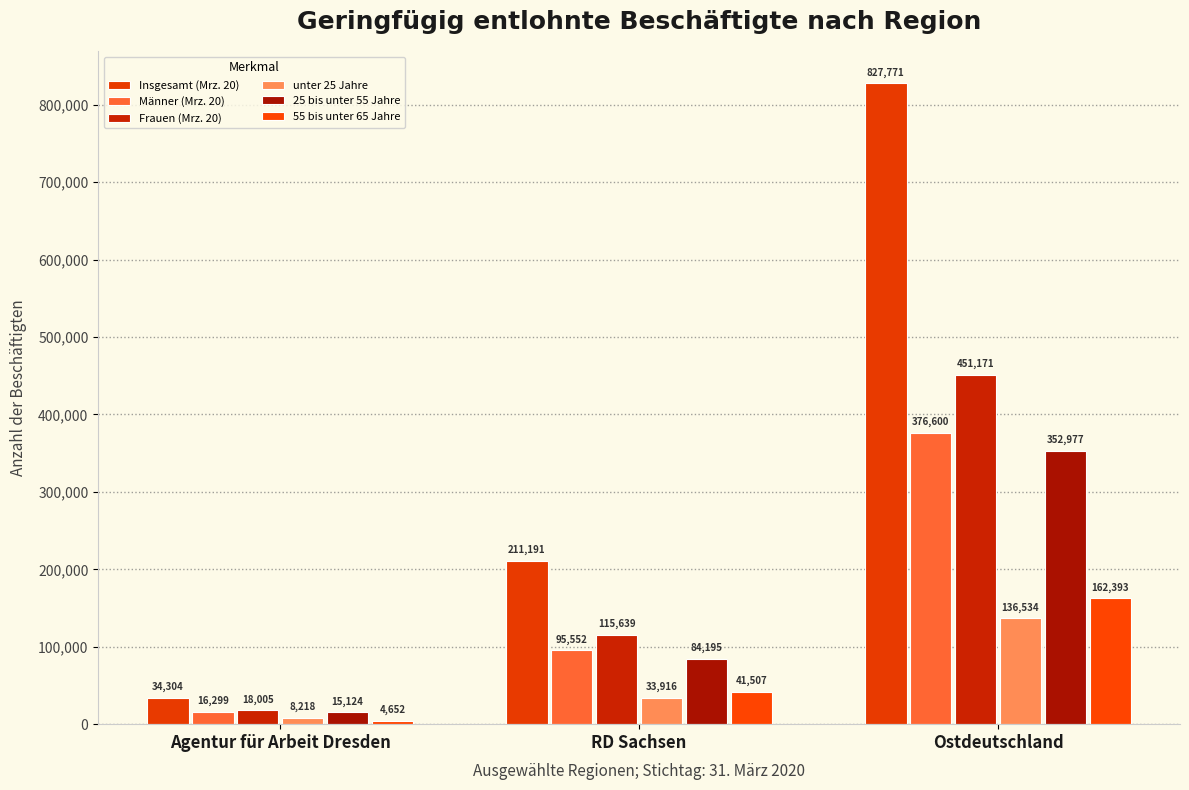

At which label does Männer (Mrz. 20) reach its minimum?

Agentur für Arbeit Dresden